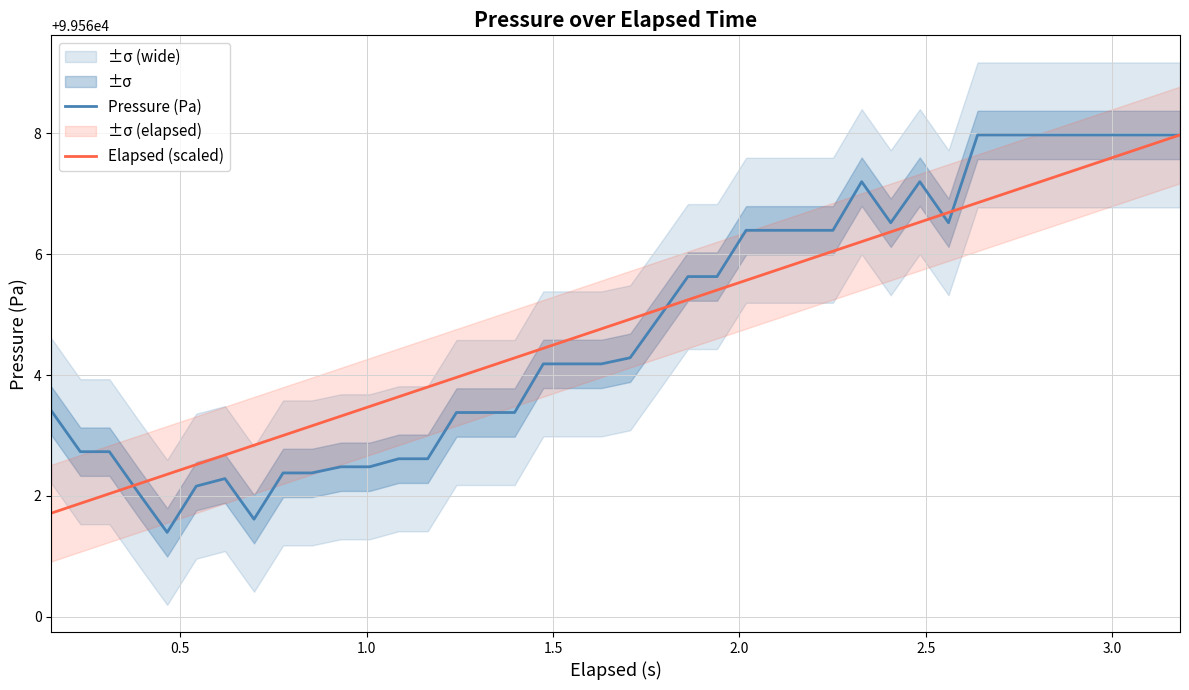

What is the highest value of the Pressure (Pa) series?

99568.0